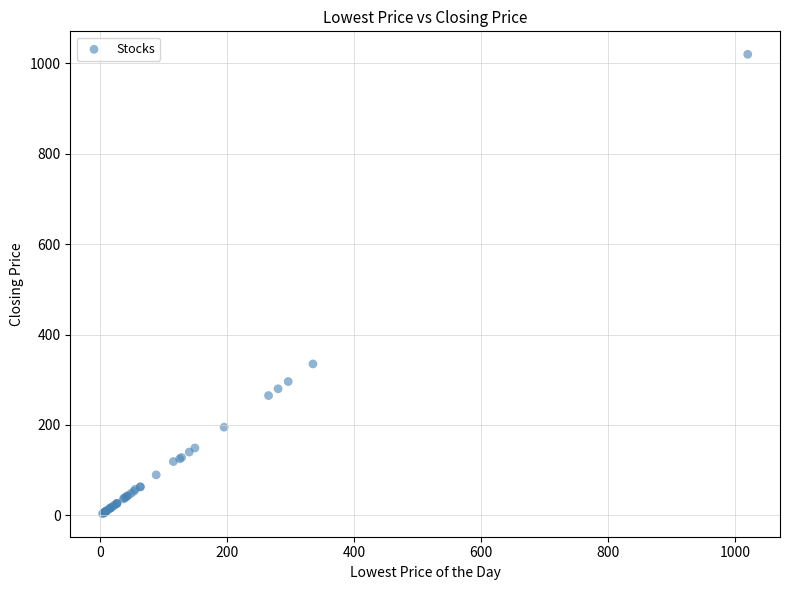

What Y value in the scatter plot is closest to 511?

335.0